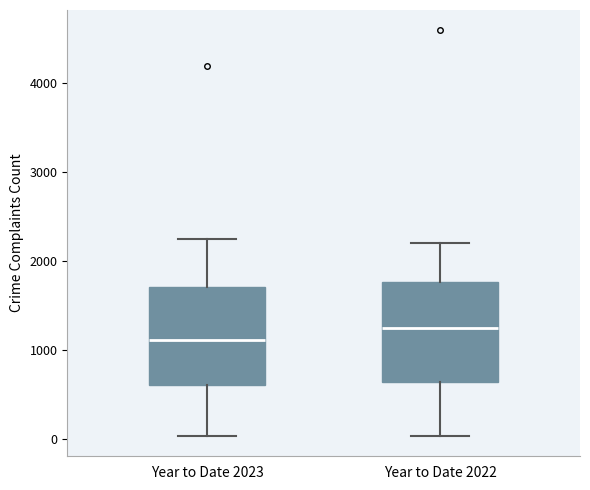

Reading left to right, transcribe this box plot: for each box, give where its median line is, the range the box spans, and where its two whiskers end, as read against the y-axis. The values are not printed on the chart, so give them approximately, as read against the axis.

Year to Date 2023: median 1100, box 600 to 1700, whiskers 0 to 2300
Year to Date 2022: median 1200, box 600 to 1800, whiskers 0 to 2200